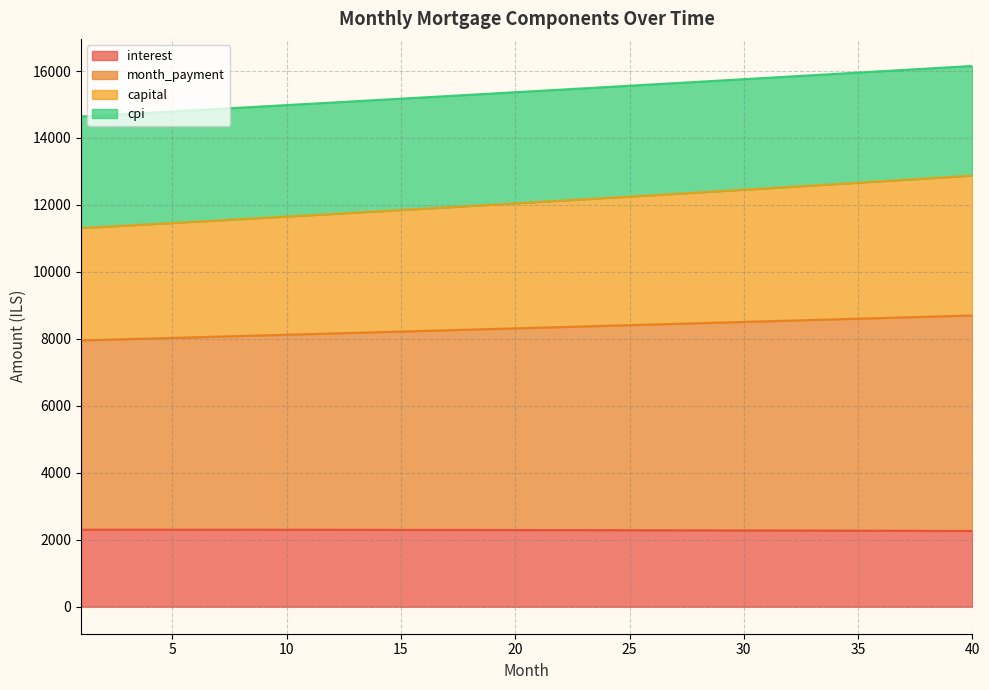

The value of month_payment at 34 is 18792.7. True or false?

False